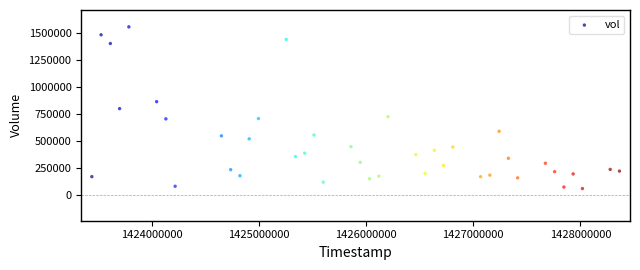

What is the range of Y values (max minus min)?

1497000